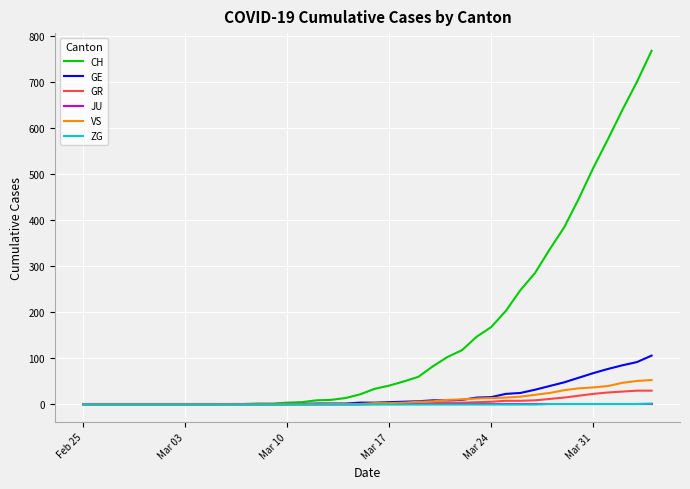

Which series has the largest total across all categories?

CH